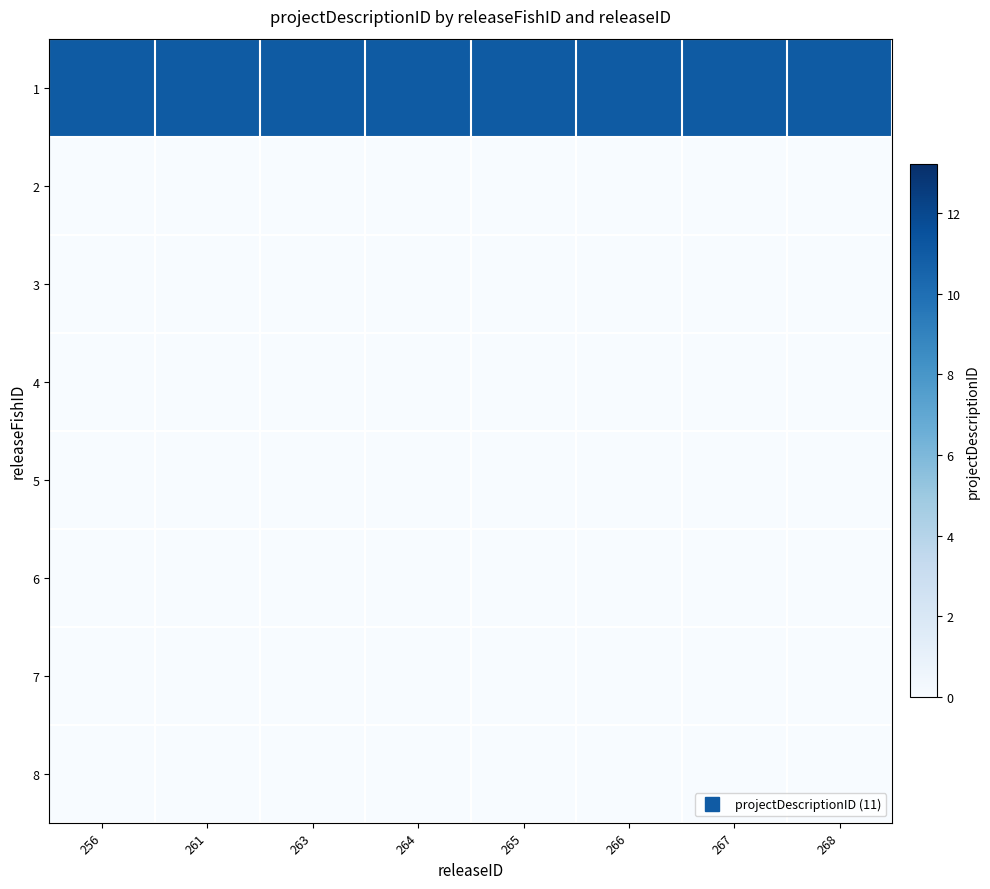

Between 265 and 266, which is larger?

265